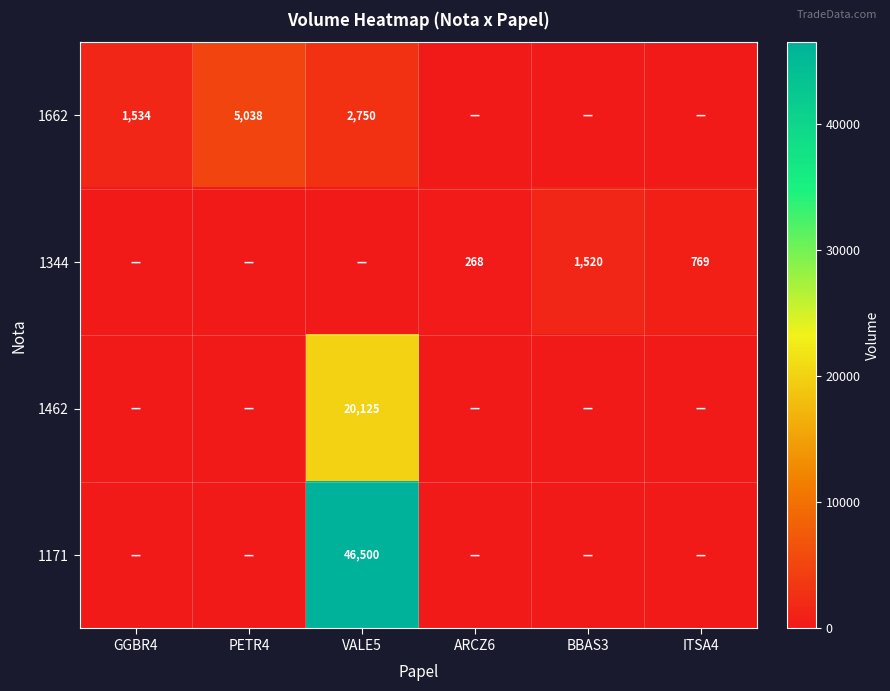

Is it true that 1662 equals 1534 at GGBR4?

True